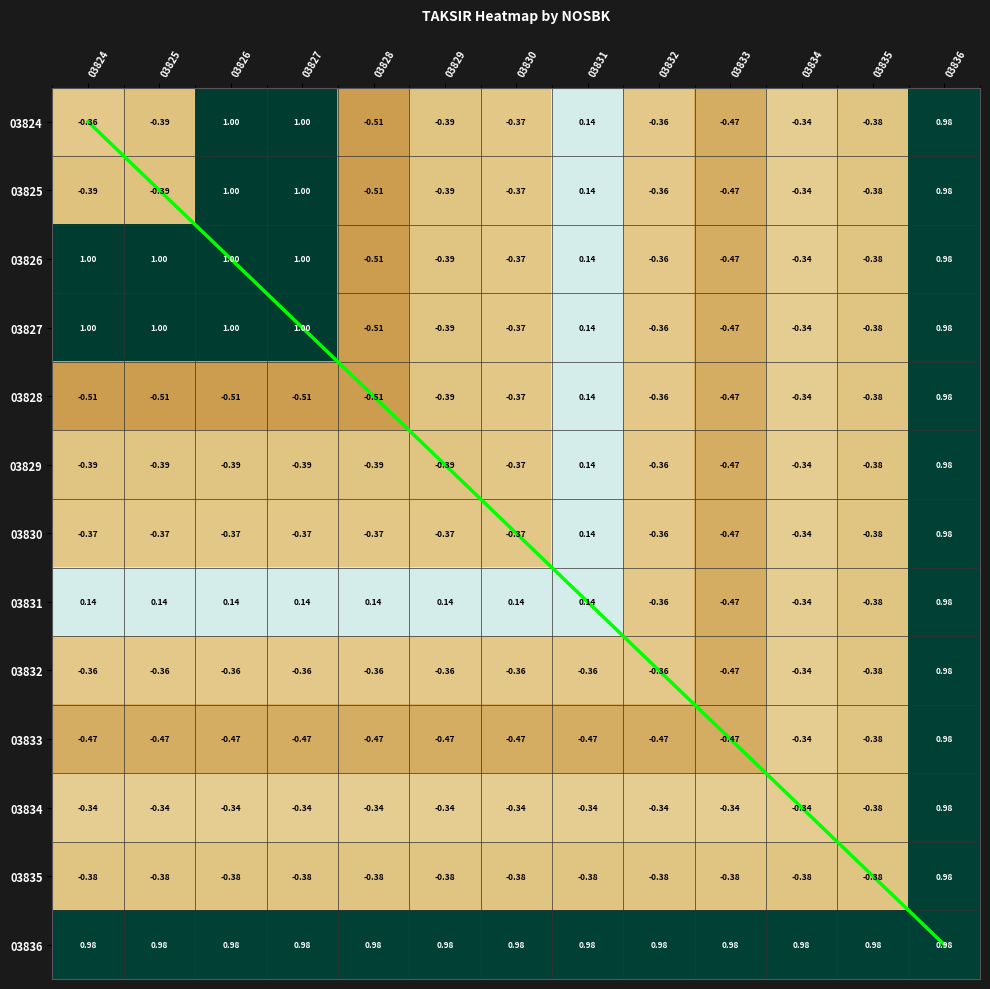

What is the sum of the 03830 values at 03829 and 03835?

-0.8